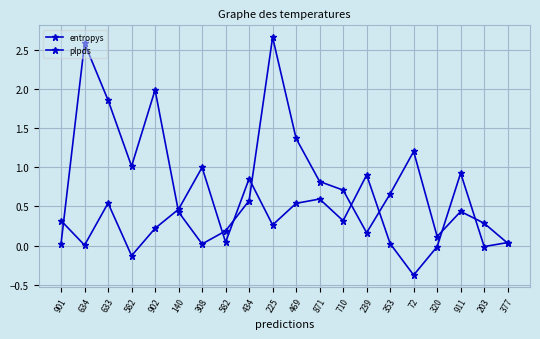

How many interior local peaks does the plpds series have?

6